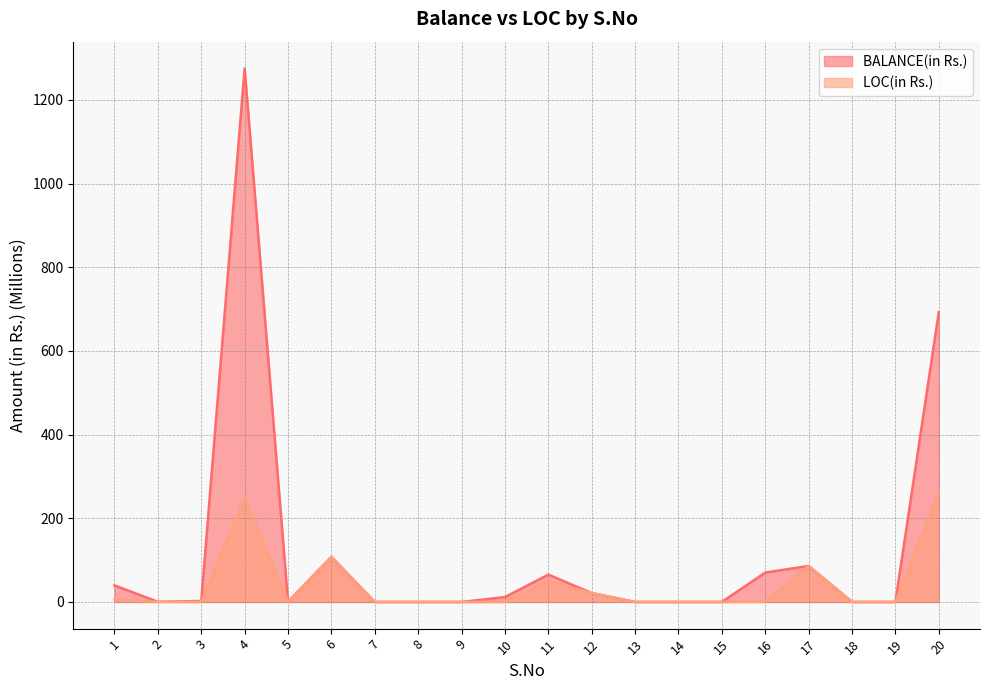

Where is LOC(in Rs.) nearest to the value 130?

6